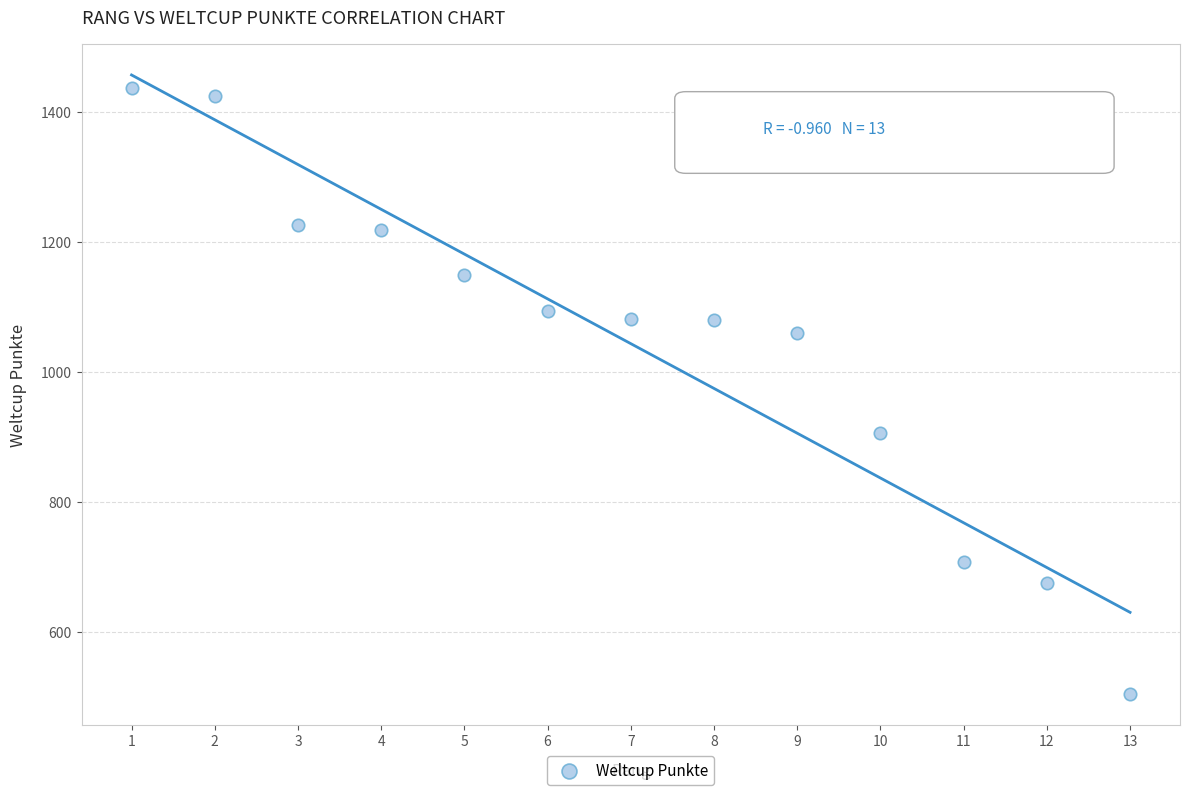

What is the range of Y values (max minus min)?

932